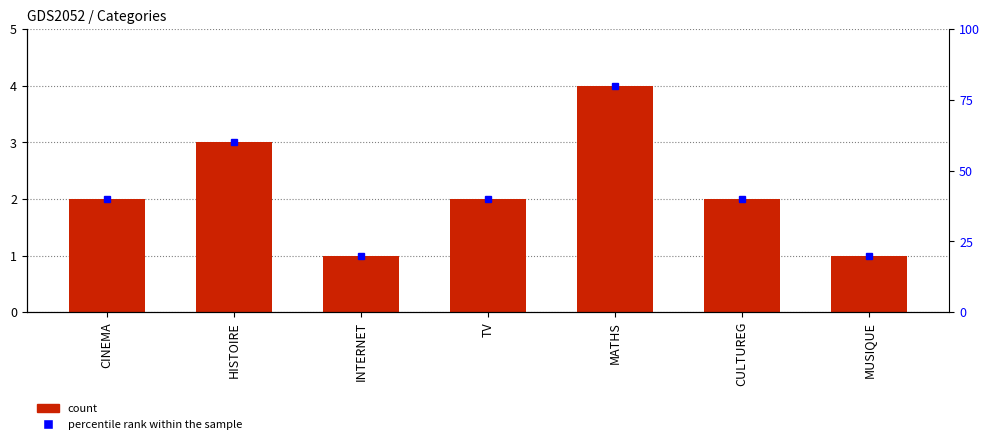

What position from the left is CINEMA?

1